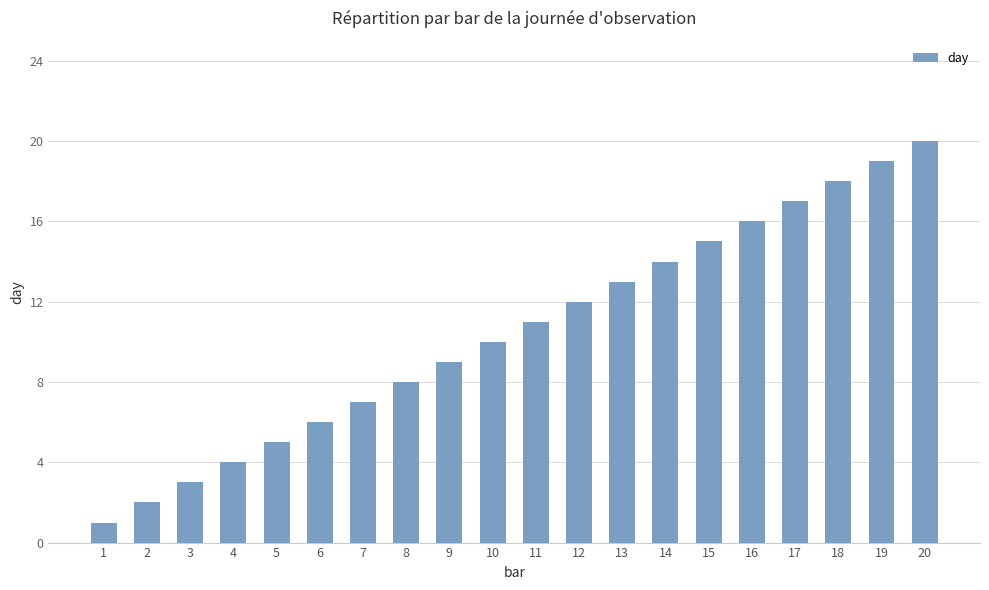

Where is the data nearest to the value 10?

10